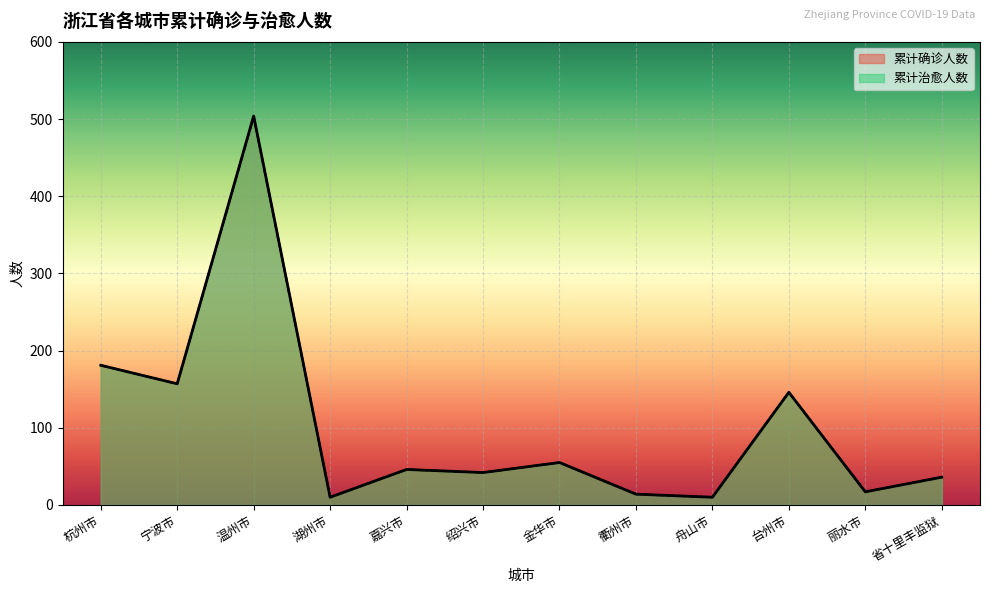

At 嘉兴市, list the series in order from smallest to largest.

累计确诊人数, 累计治愈人数